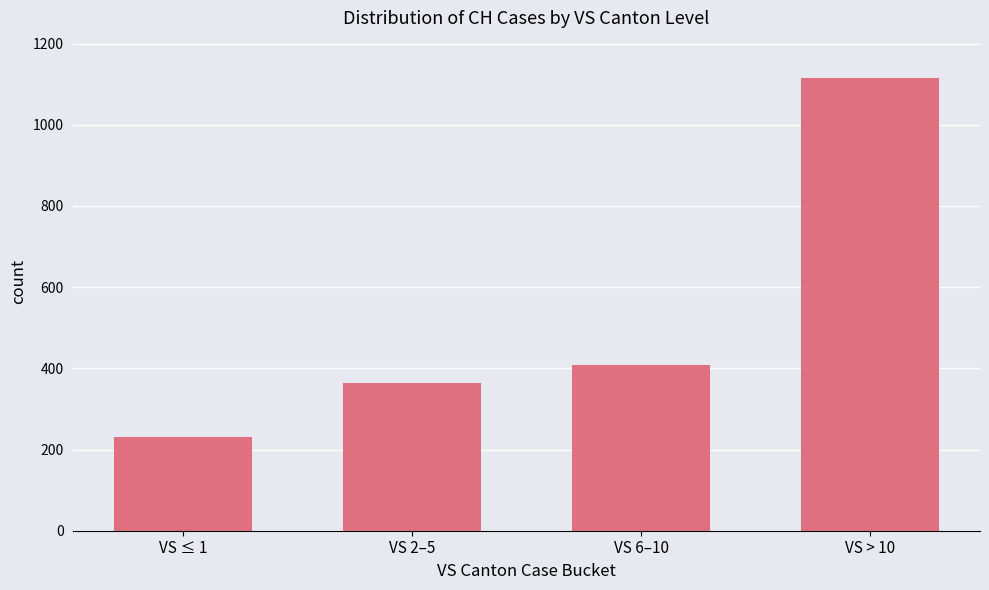

Is it true that the value at VS 6–10 is 408?

True